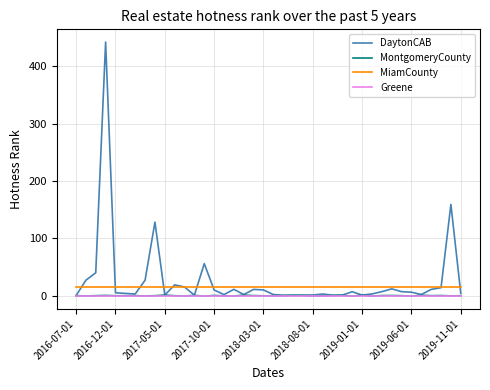

What is the maximum value shown in the chart?

442.7